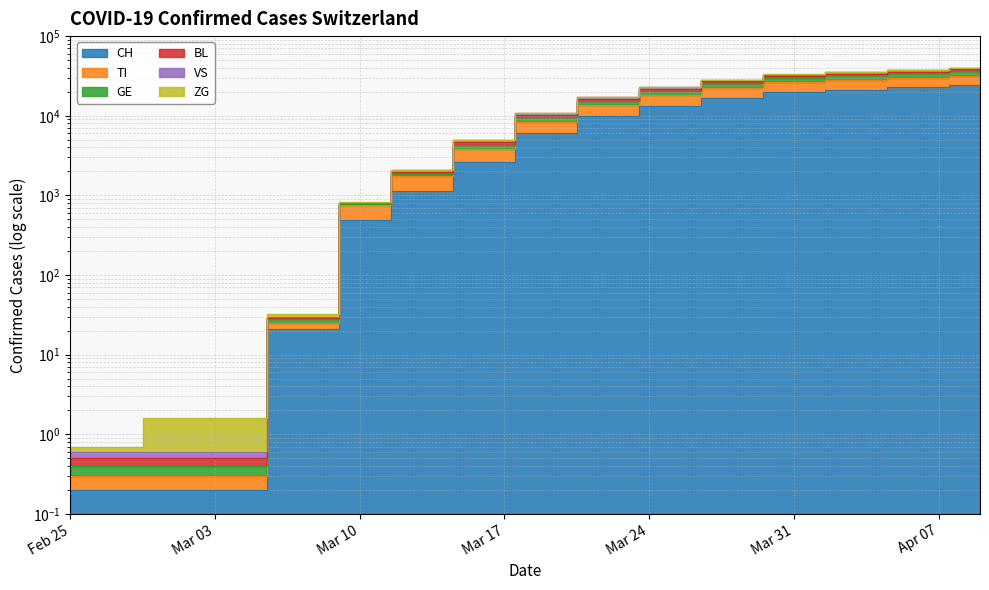

The value of CH at Mar 10 is 141.4. True or false?

False